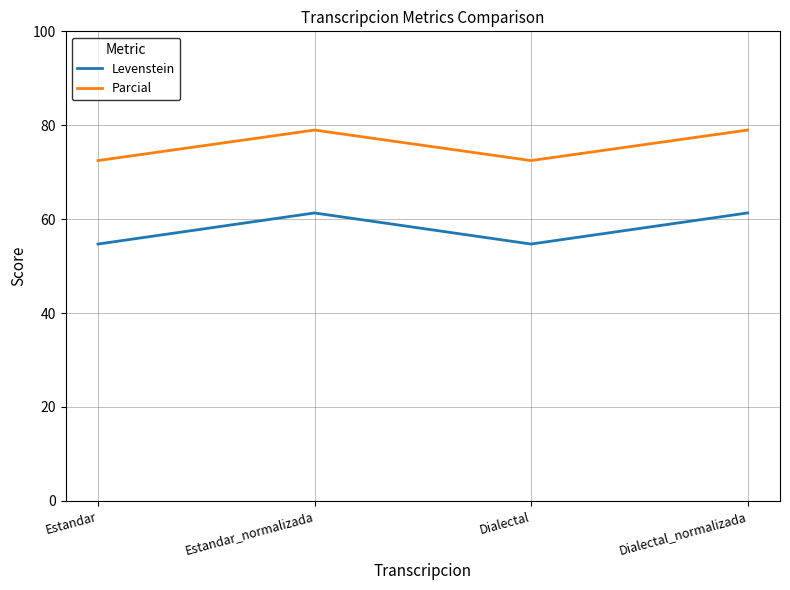

Does the chart display data point markers on the line(s)?

No